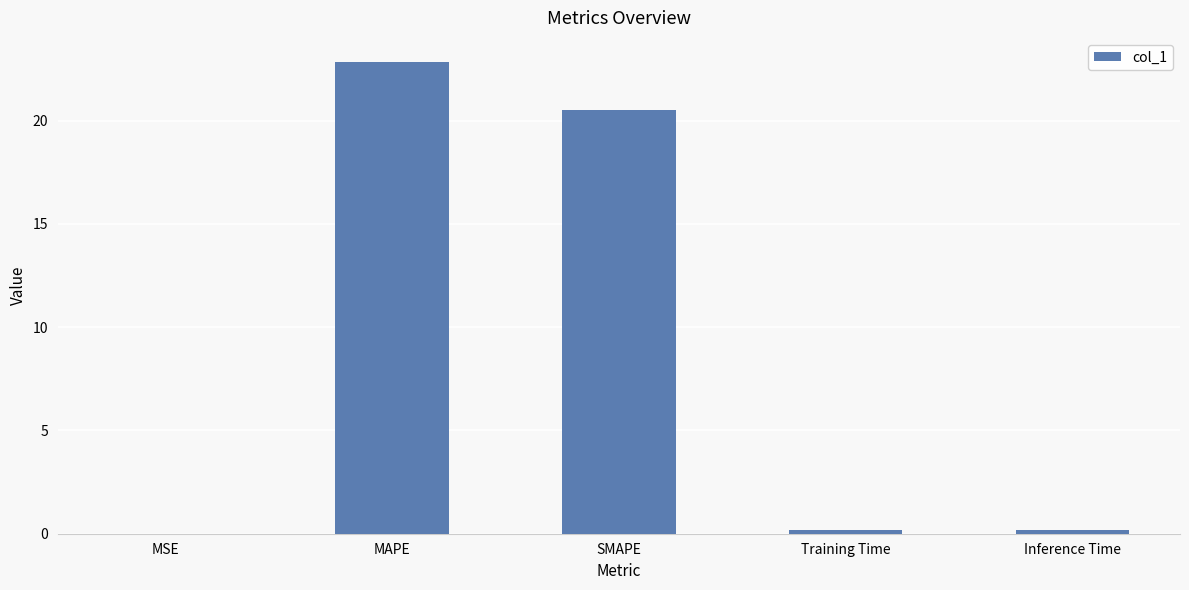

The chart shows a value of 22.9 at MAPE. True or false?

True